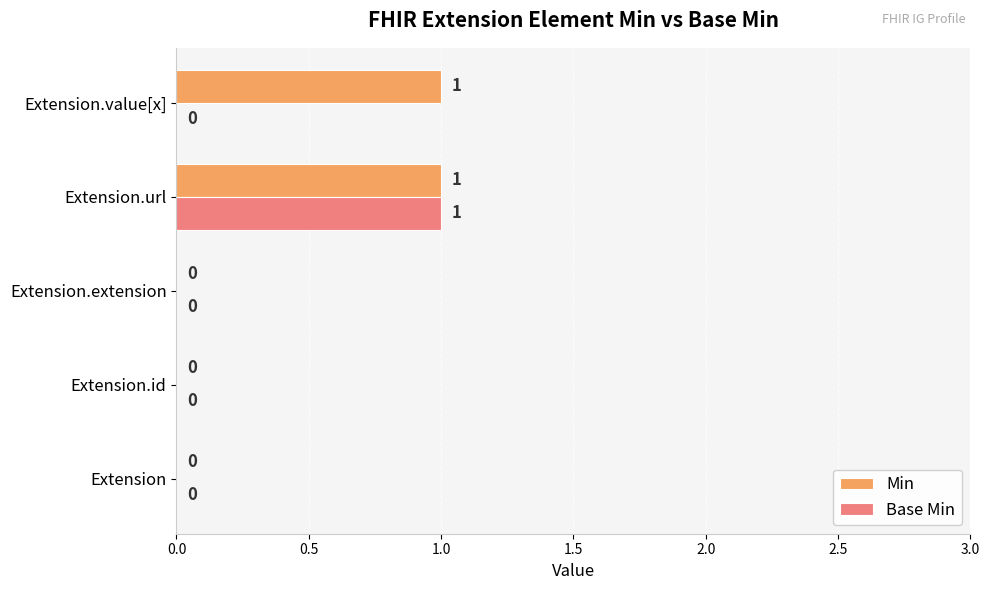

Count the number of categories in the chart.

5